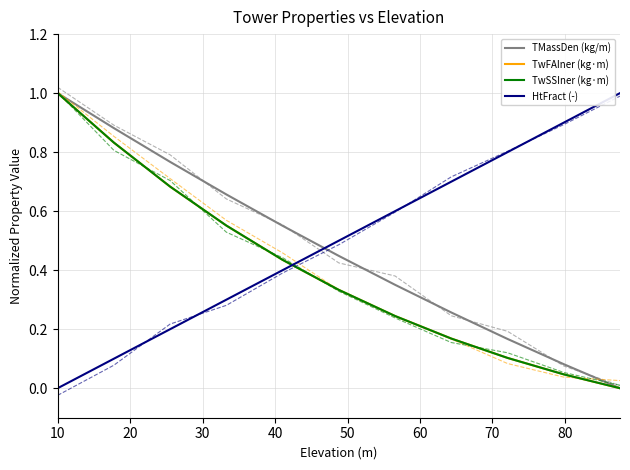

The TwSSIner (kg·m) series shows 0.0 at 90. True or false?

False